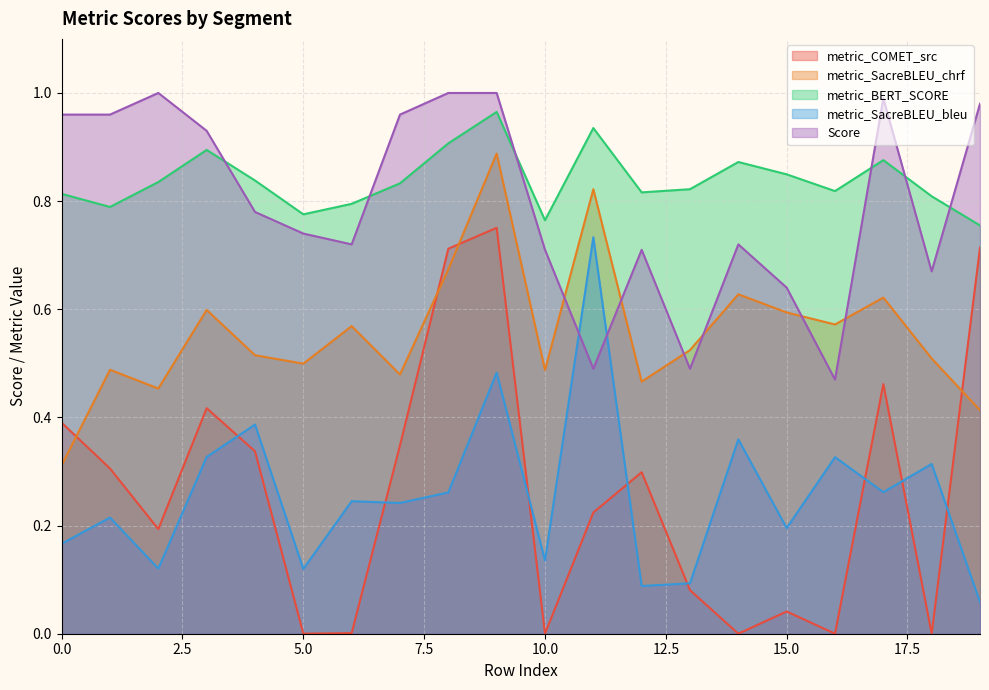

What is the value of the metric_SacreBLEU_bleu point at the 12th from the left?

0.7